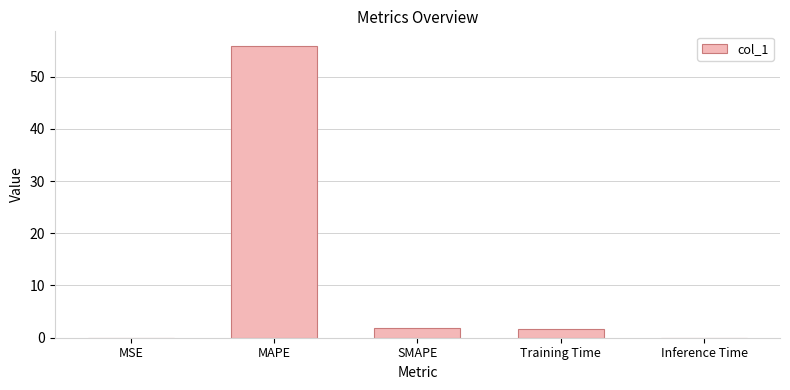

Which has a higher value, Inference Time or Training Time?

Training Time